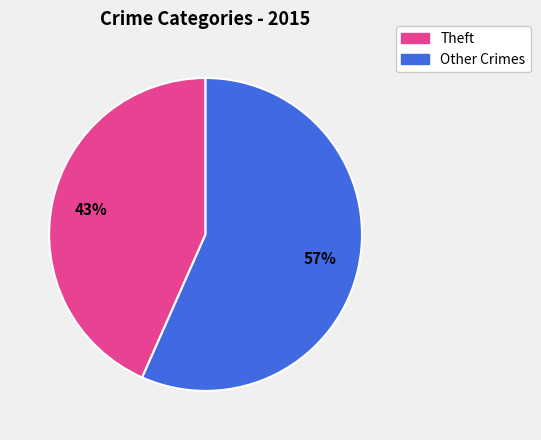

Is the sum of Theft and Other Crimes greater than half?

Yes